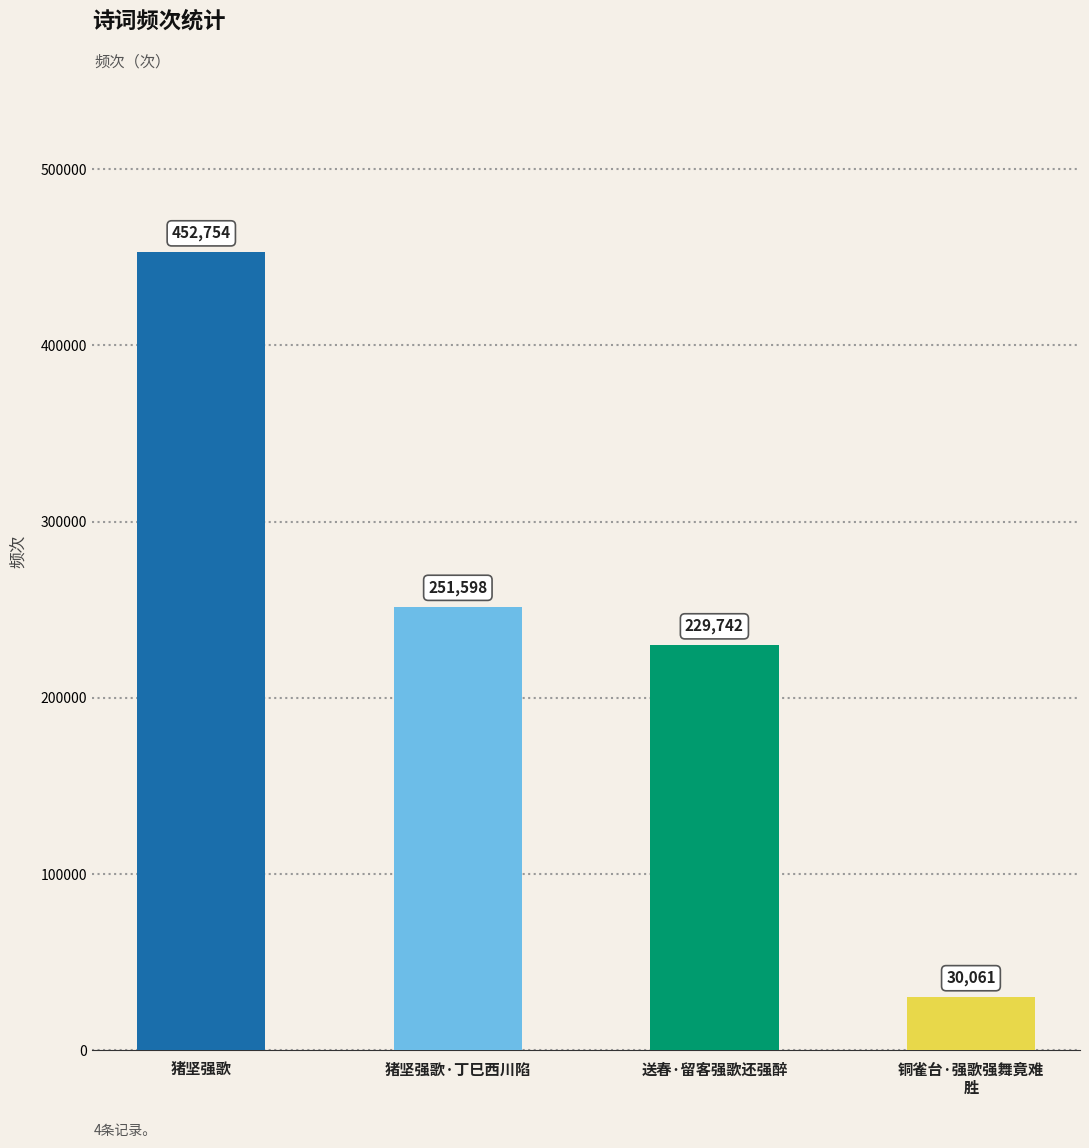

Rank the categories by value from lowest to highest.

铜雀台·强歌强舞竟难
胜, 送春·留客强歌还强醉, 猪坚强歌·丁巳西川陷, 猪坚强歌